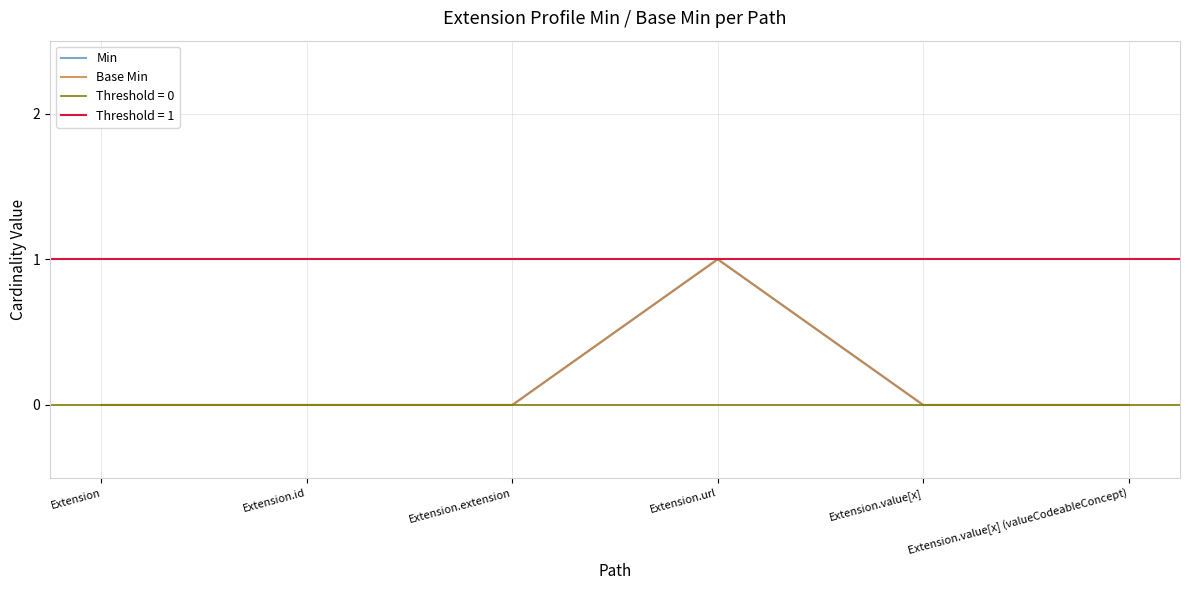

Reading left to right, extract all data points from this chart.

Min: 0	0	0	1	0	0
Base Min: 0	0	0	1	0	0